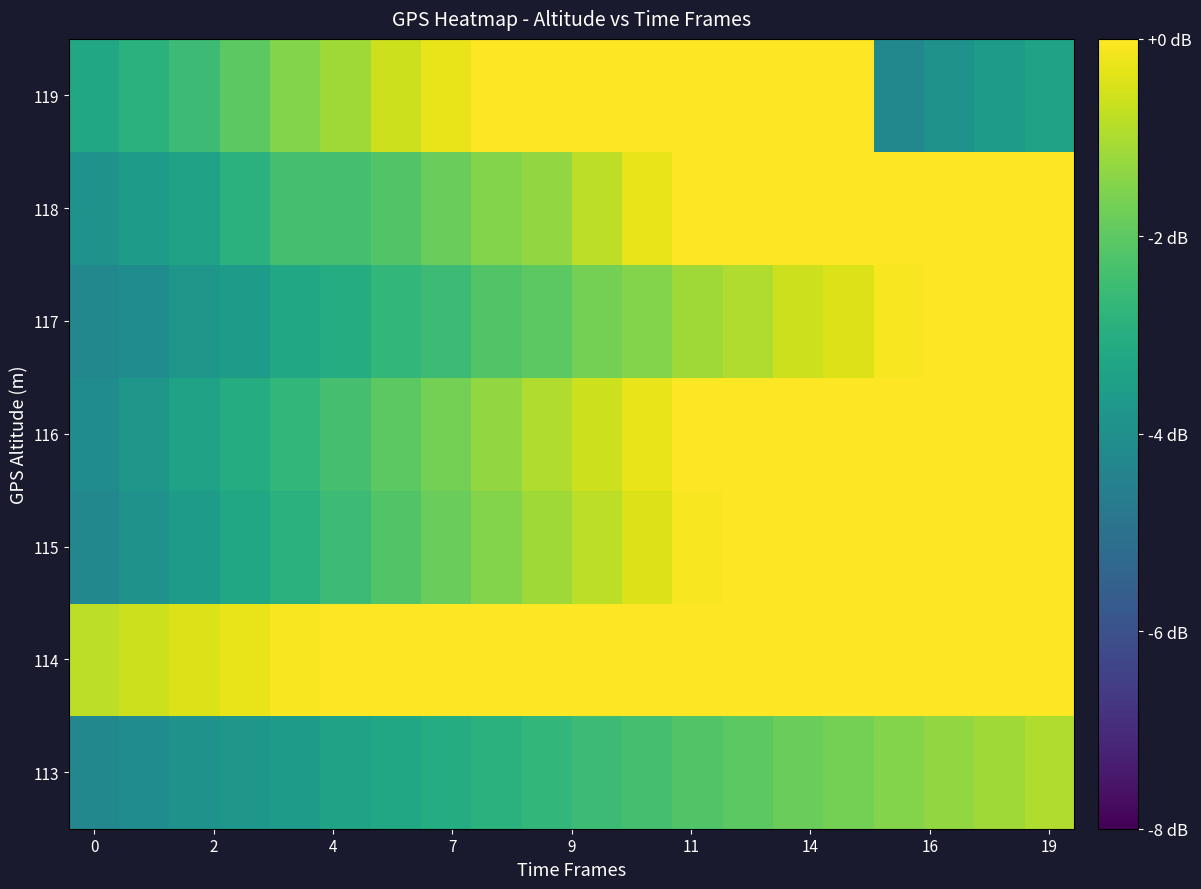

How many series are shown in this chart?

7